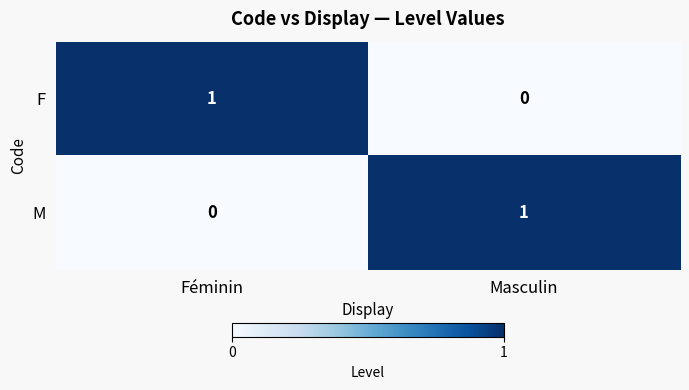

At Féminin, list the series in order from smallest to largest.

M, F